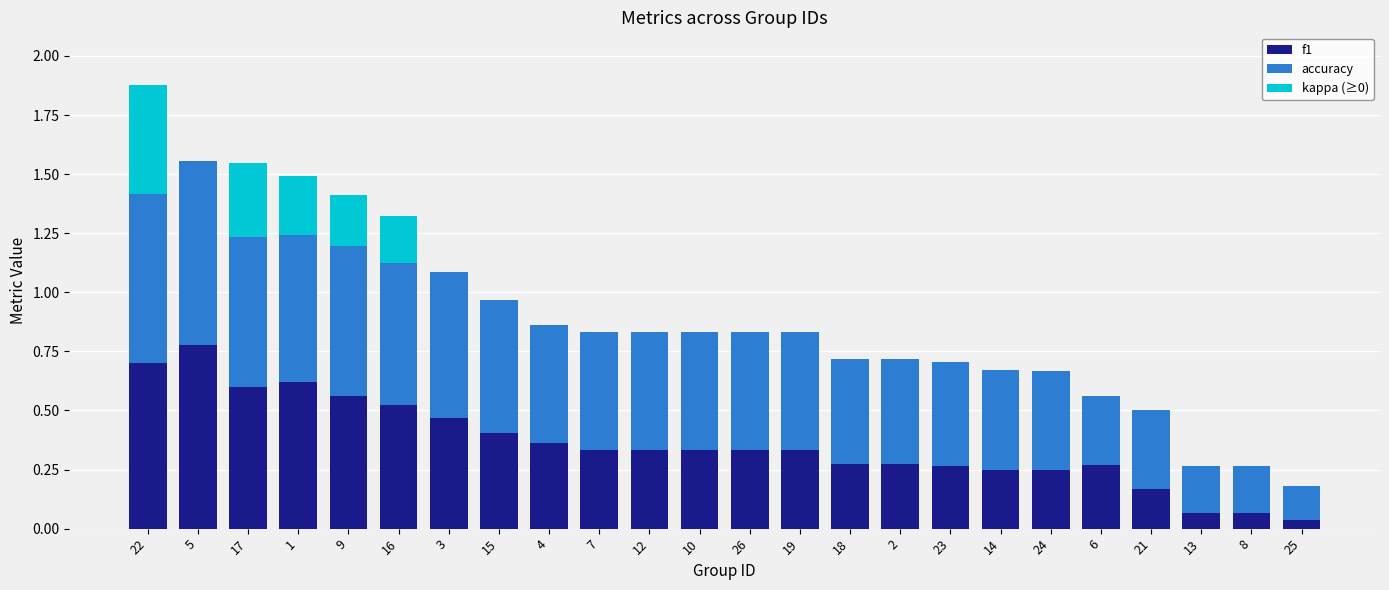

What is the sum of all f1 values?

8.6